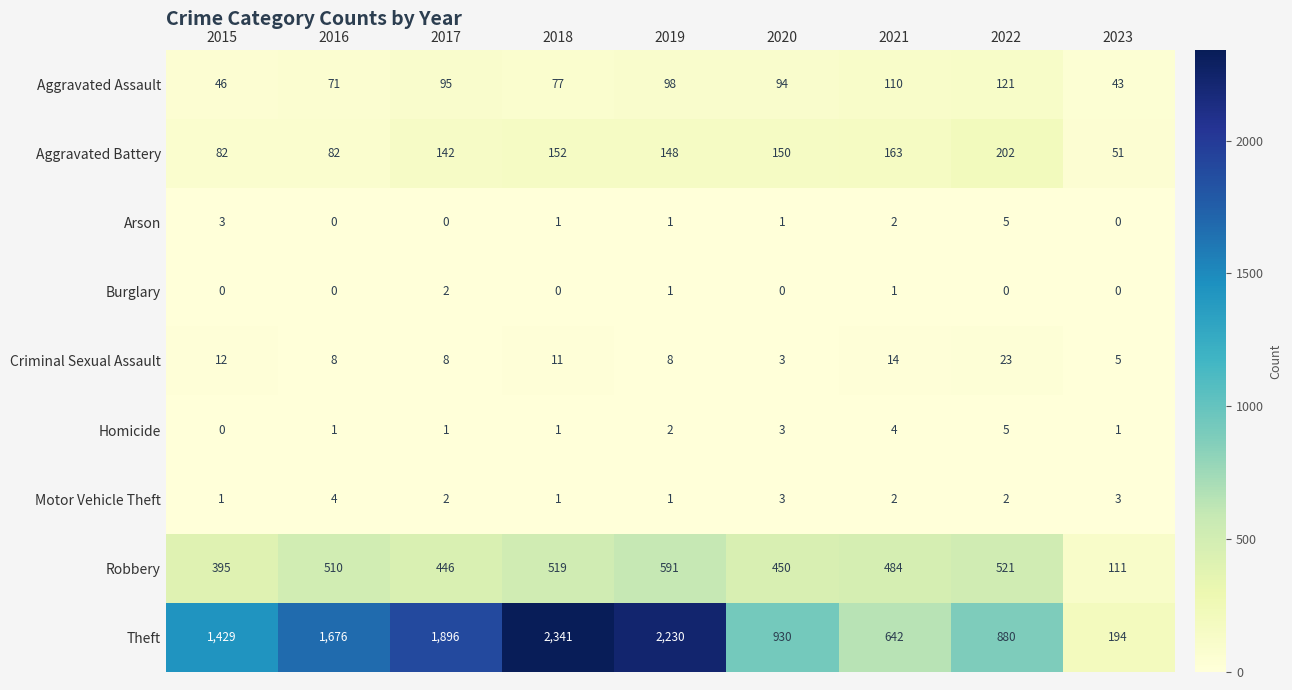

What is the difference between the second highest and minimum values in the Aggravated Battery series?

112